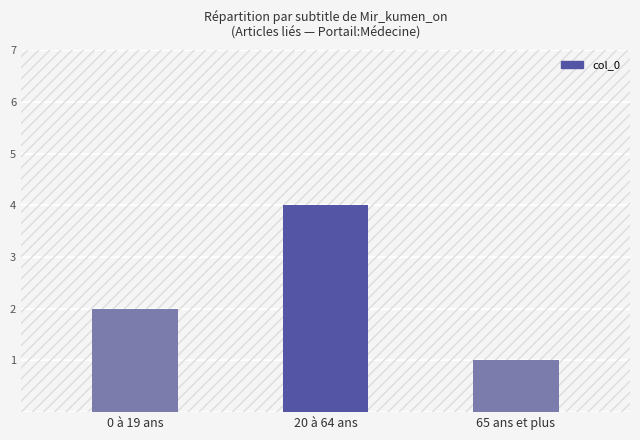

What is the difference between the maximum and minimum values?

3